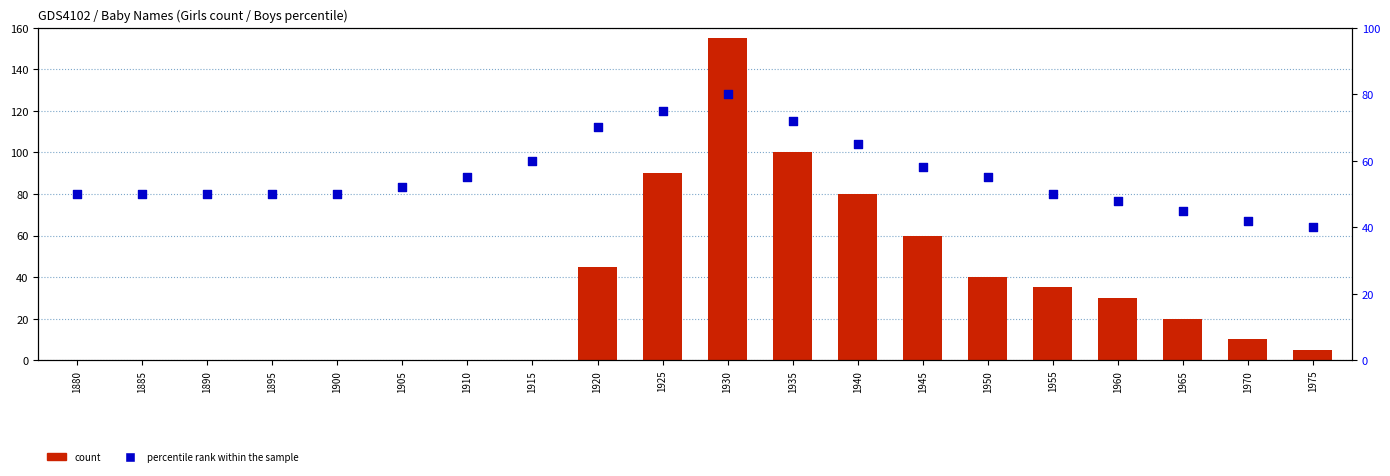

What is the total value across all series at 1940?

145